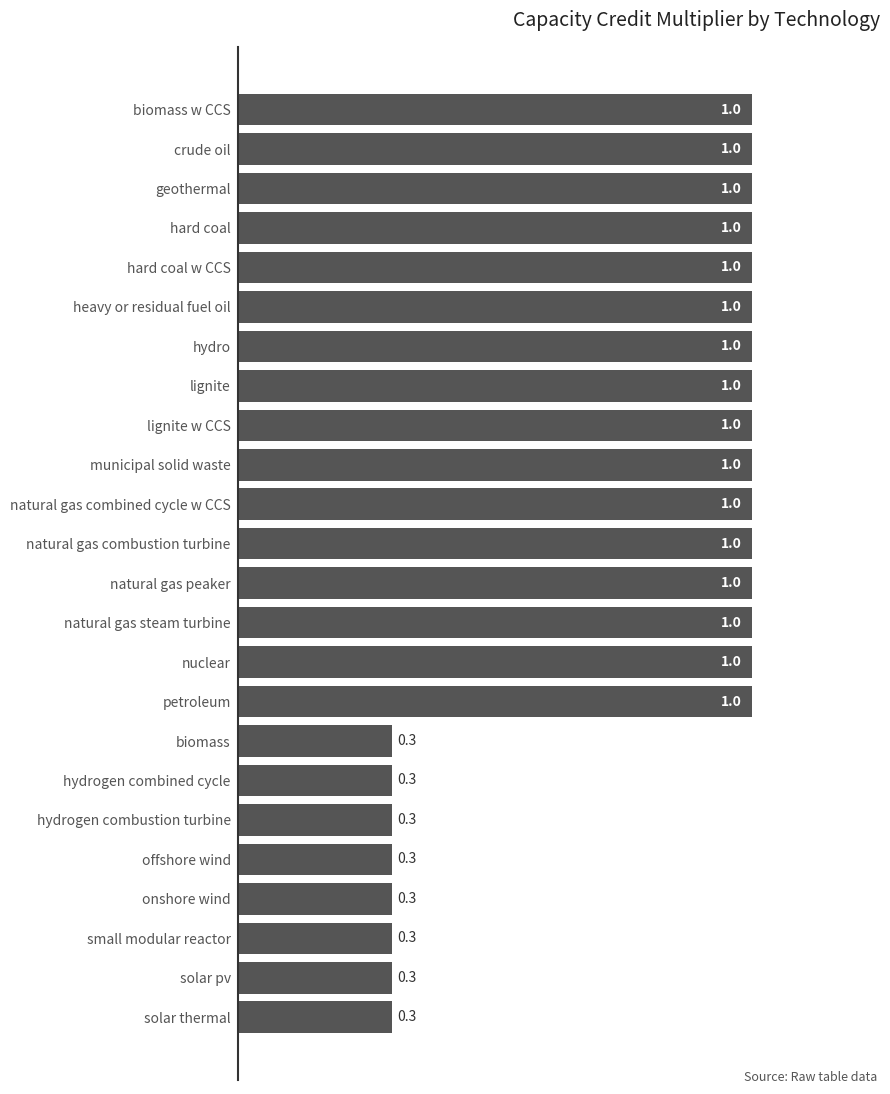

What value does the data have at natural gas combustion turbine?

1.0